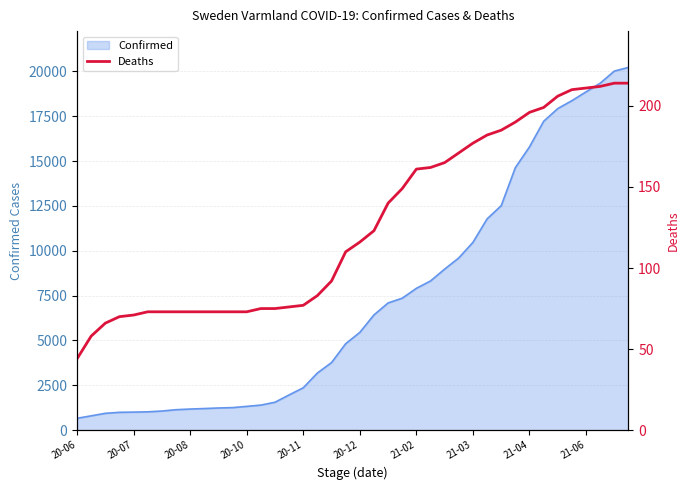

What is the difference between the maximum and minimum values?

170